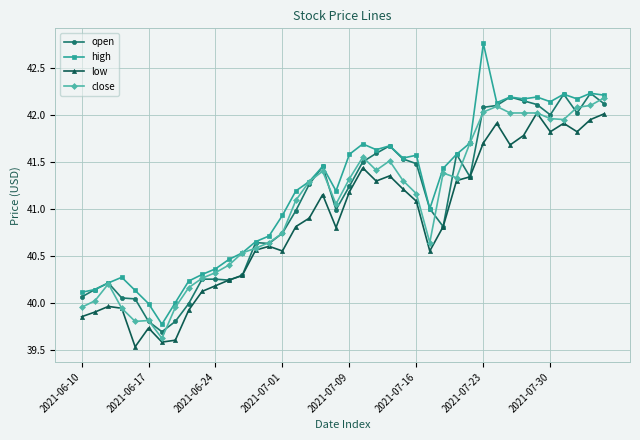

What is the lowest value of the low series?

39.5